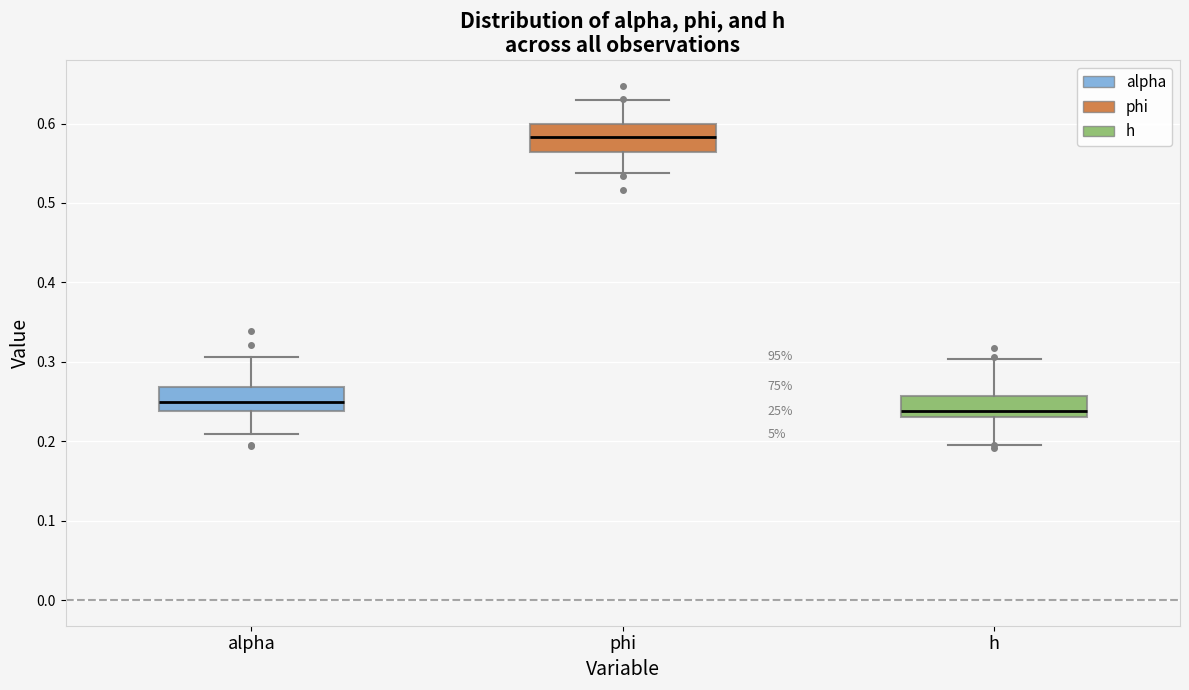

Which box has the highest median line?

phi